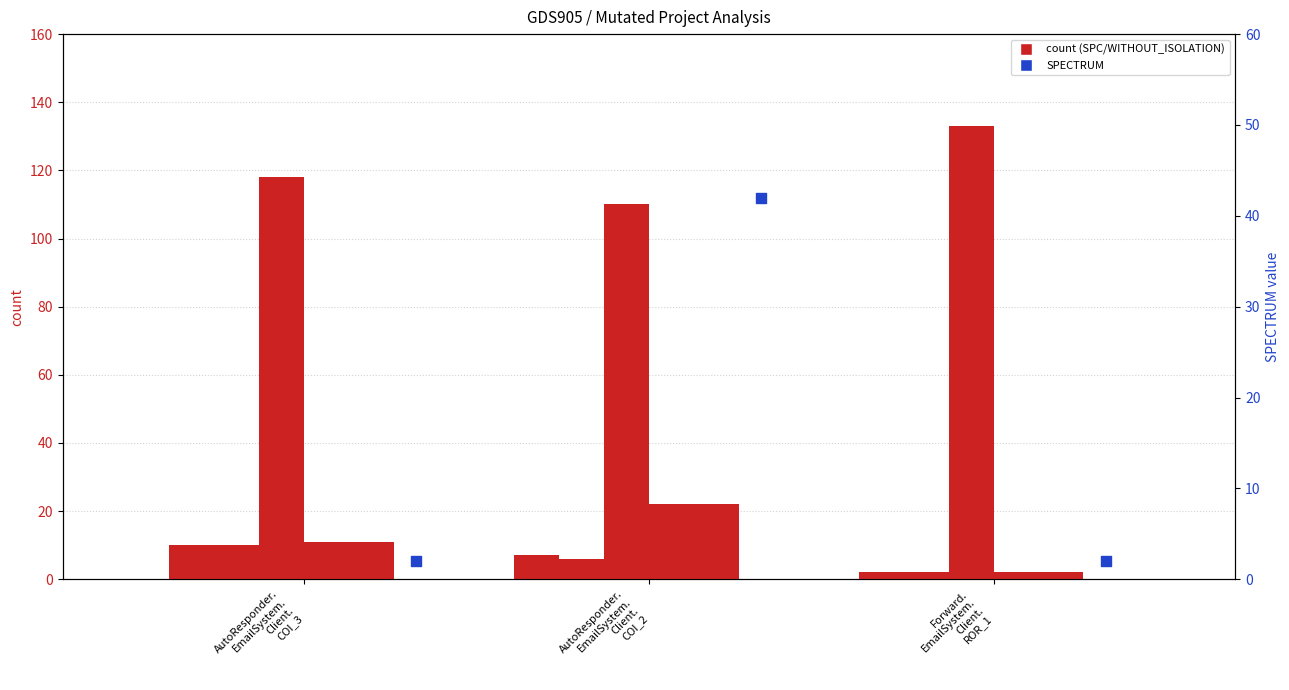

Which series has the widest spread of Y values?

SPECTRUM